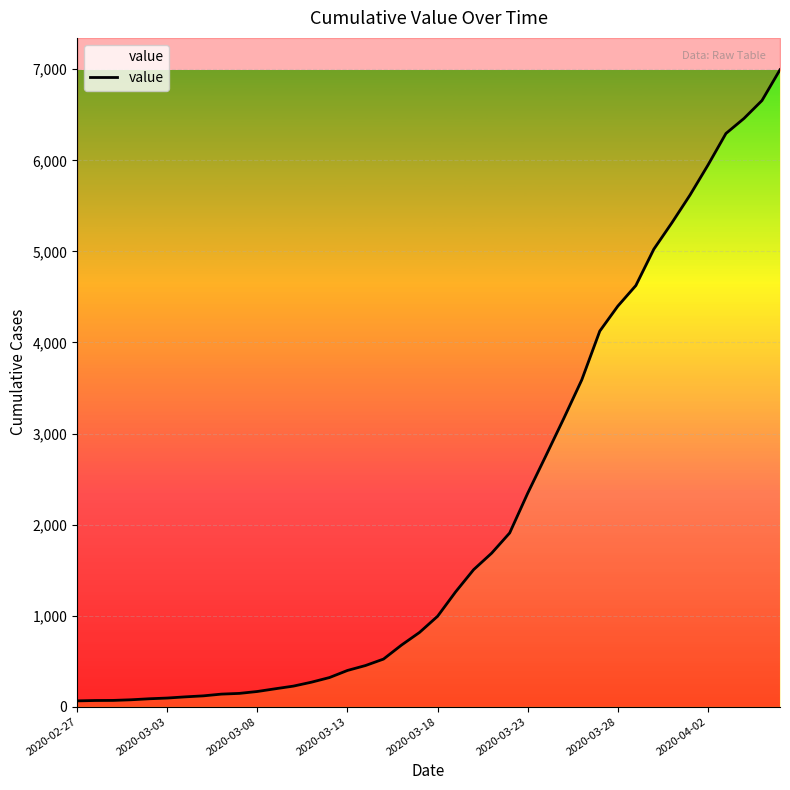

True or false: there are more than 1 points higher than both neighbors.

False